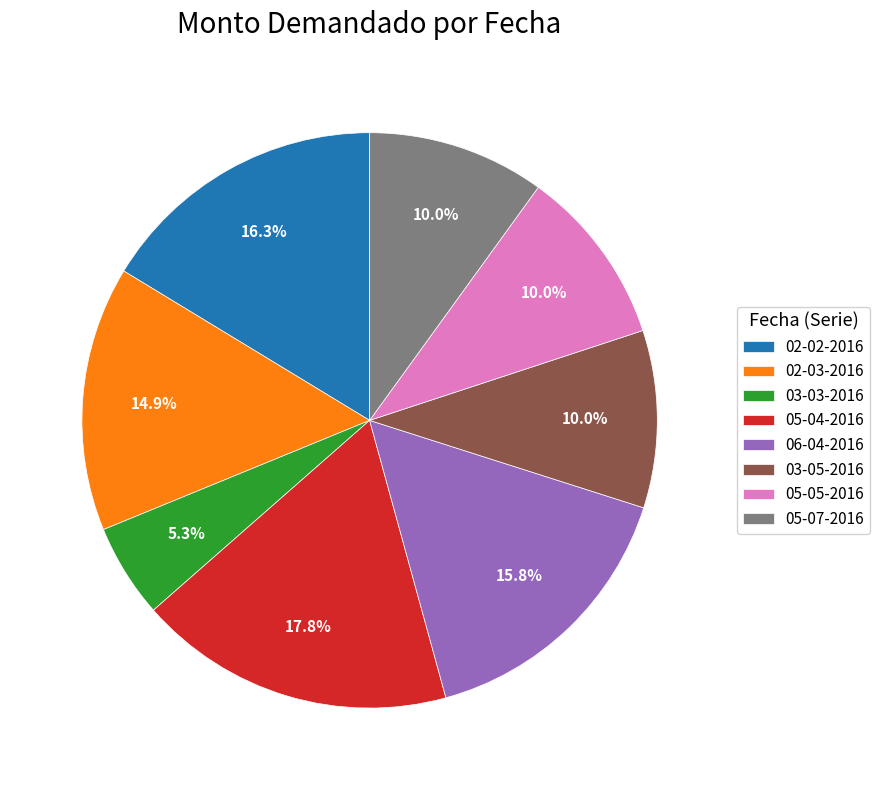

To the nearest percent, what is the difference between the 03-05-2016 and 02-03-2016 slice percentages?

5%